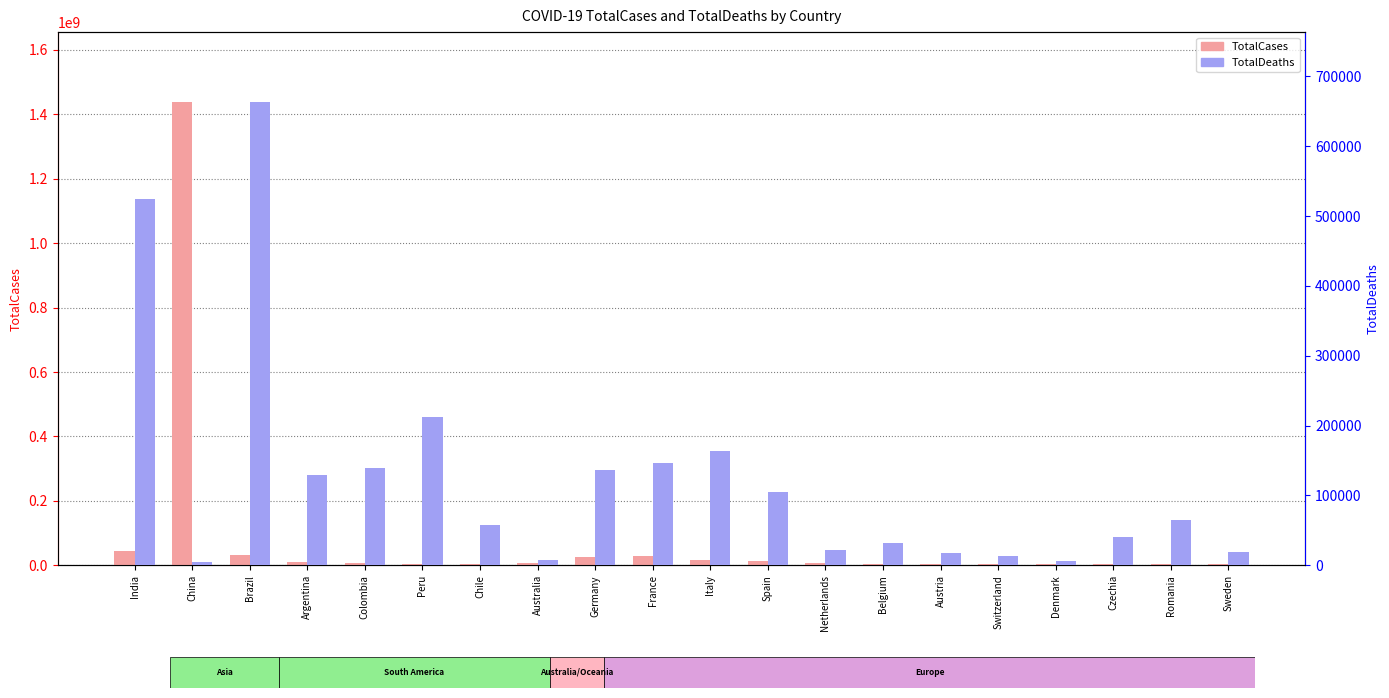

At which label is TotalDeaths closest to 334554?

Peru